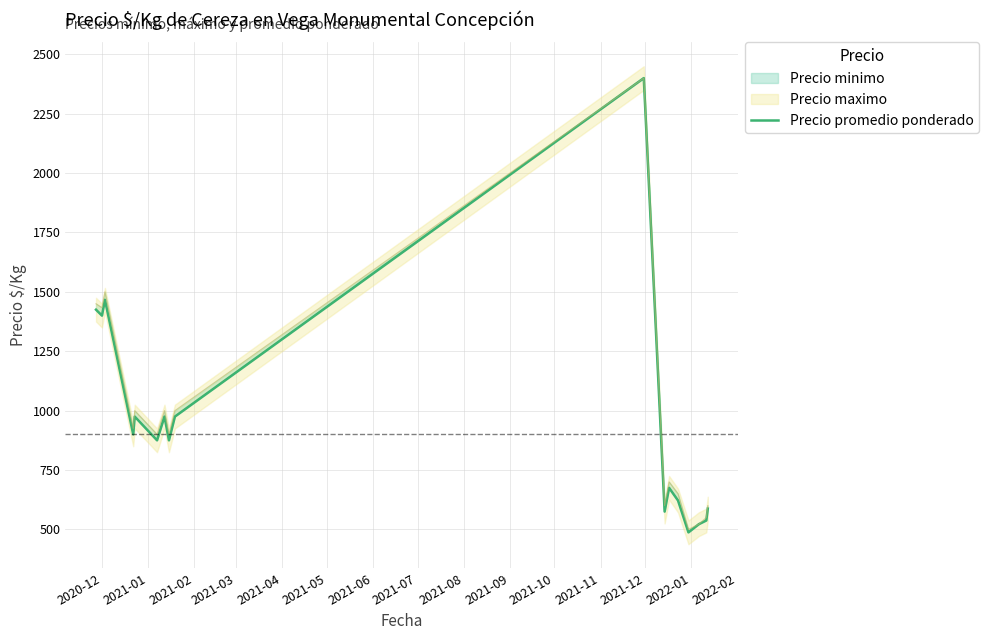

What is the greatest value displayed?

2400.0